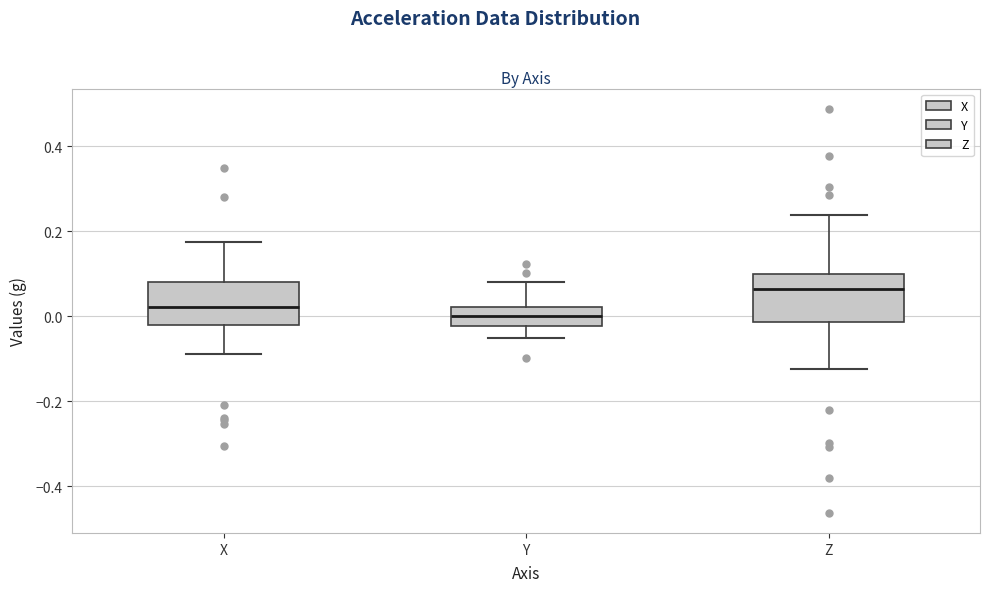

Reading left to right, read every box against the y-axis: the position of its median line, the range the box covers, and the ends of its whiskers. The values are not printed on the chart, so give them approximately, as read against the axis.

X: median 0.02, box -0.02 to 0.08, whiskers -0.08 to 0.18
Y: median 0.00, box -0.02 to 0.02, whiskers -0.06 to 0.08
Z: median 0.06, box -0.02 to 0.10, whiskers -0.12 to 0.24